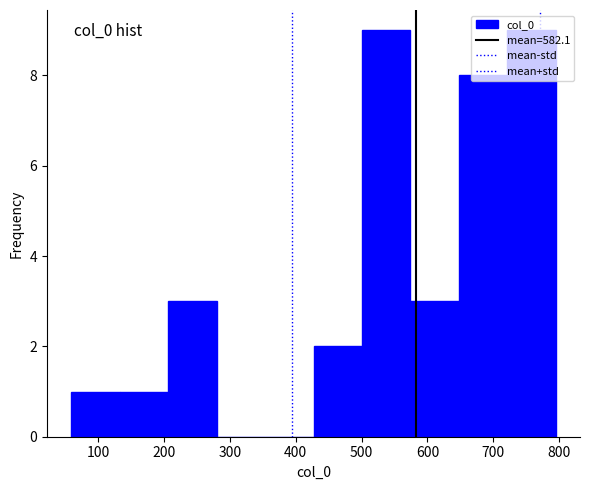

Reading left to right, list every bar in this chart as the range it spans on the x-axis followed by its height. Neither the bar edges nor the heights are printed on the chart, so give them approximately, as read against the axes.

60 to 130: 1
130 to 210: 1
210 to 280: 3
280 to 350: 0
350 to 430: 0
430 to 500: 2
500 to 570: 9
570 to 650: 3
650 to 720: 8
720 to 800: 9